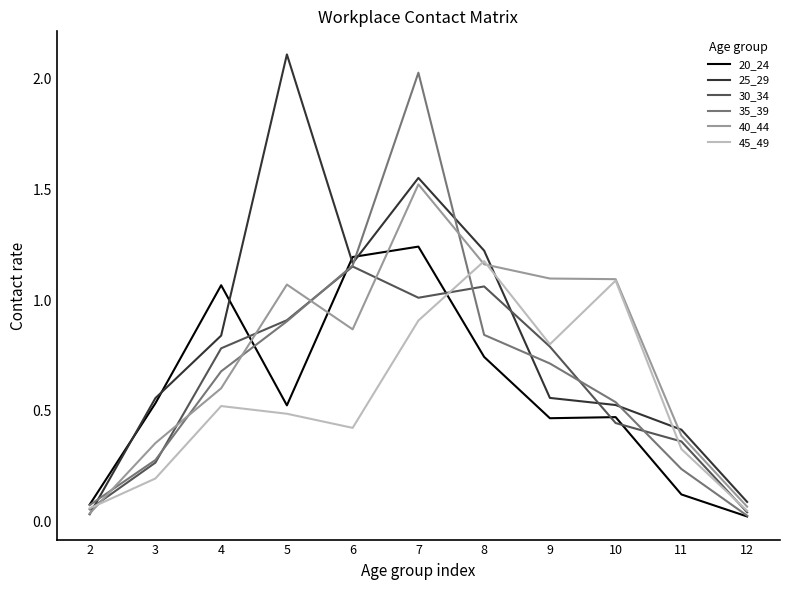

Between 5 and 12, which series saw the biggest shift?

25_29